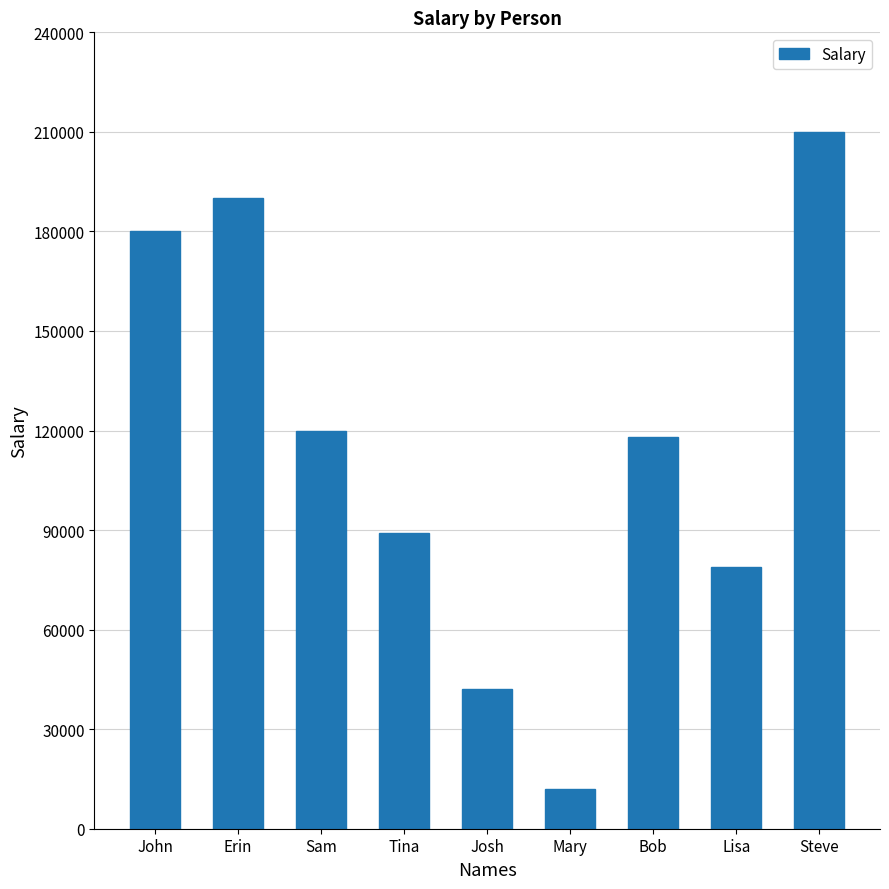

Which label corresponds to the smallest value in the chart?

Mary